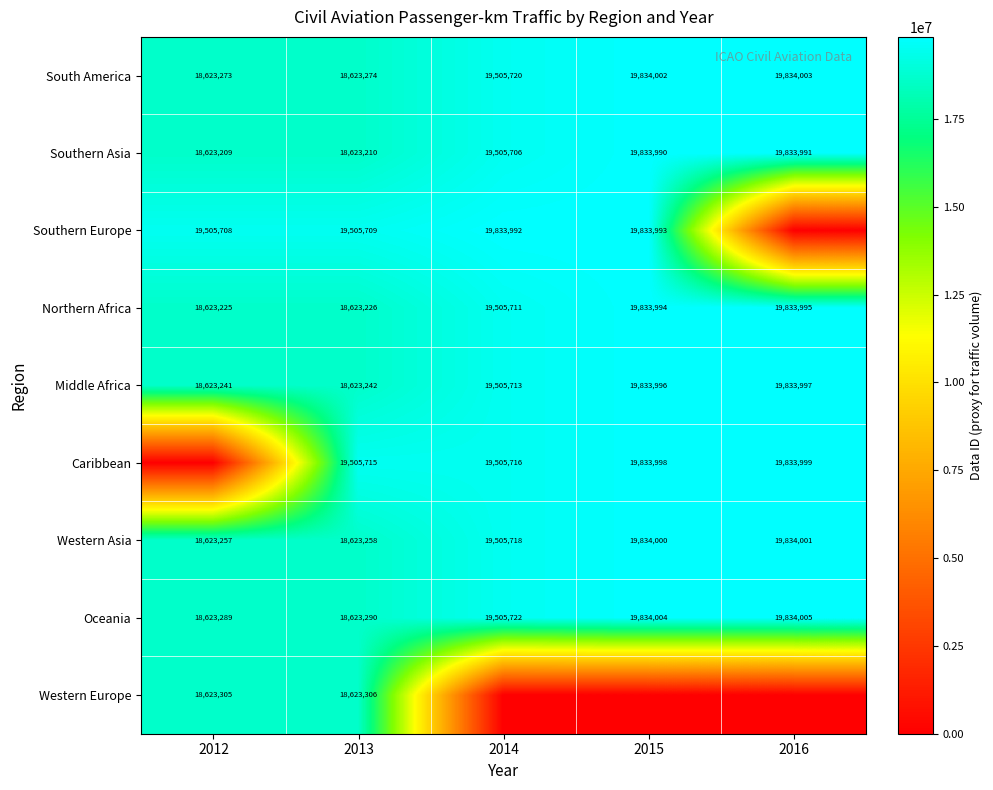

What is the highest value of the Northern Africa series?

19833995